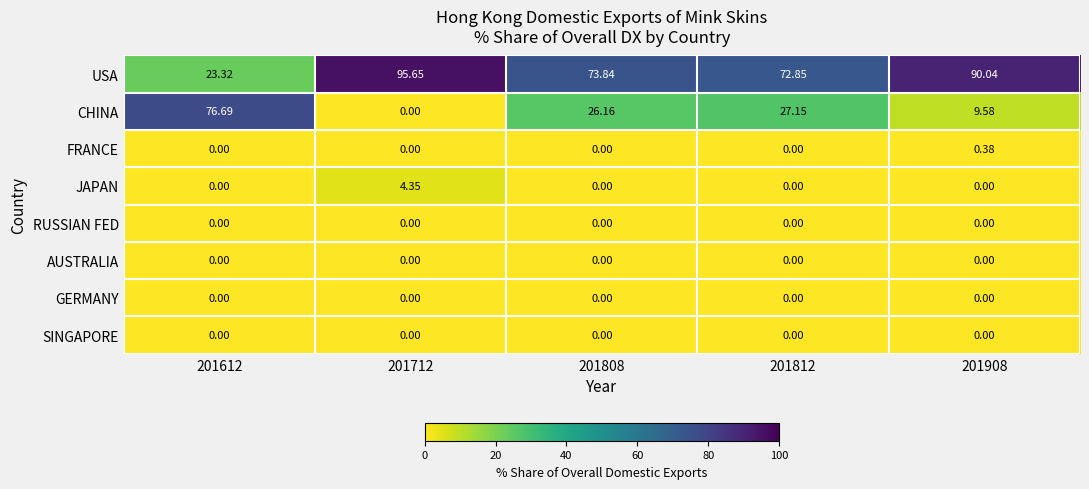

Which series changed the most between 201612 and 201812?

CHINA